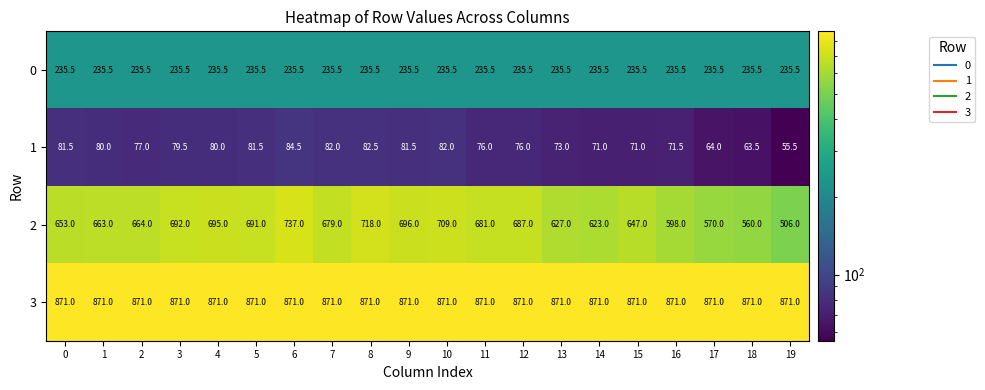

Which series has the largest total across all categories?

3